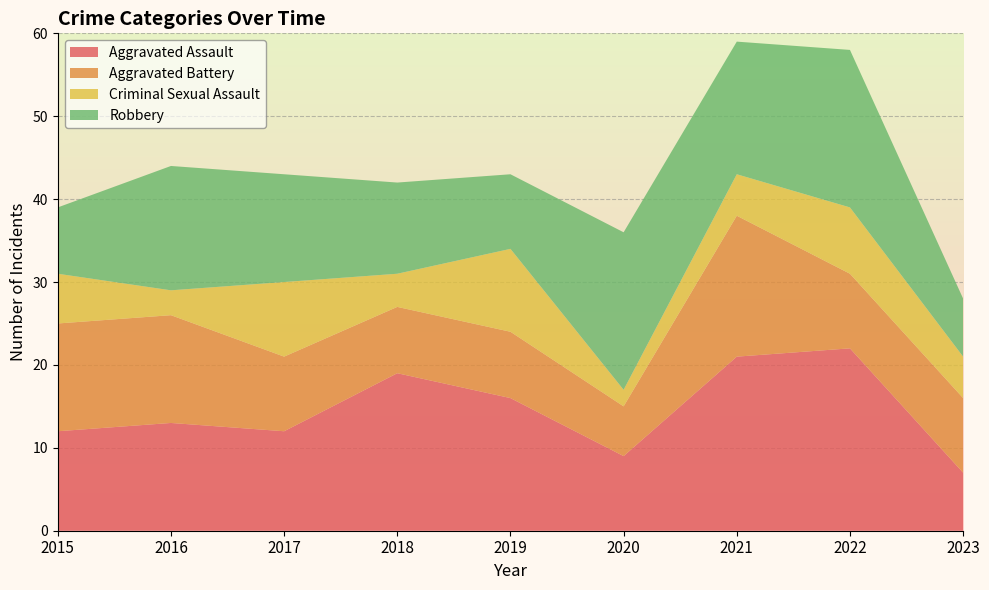

Reading left to right, list all the values displayed in this chart.

Aggravated Assault: 12	13	12	19	16	9	21	22	7
Aggravated Battery: 13	13	9	8	8	6	17	9	9
Criminal Sexual Assault: 6	3	9	4	10	2	5	8	5
Robbery: 8	15	13	11	9	19	16	19	7